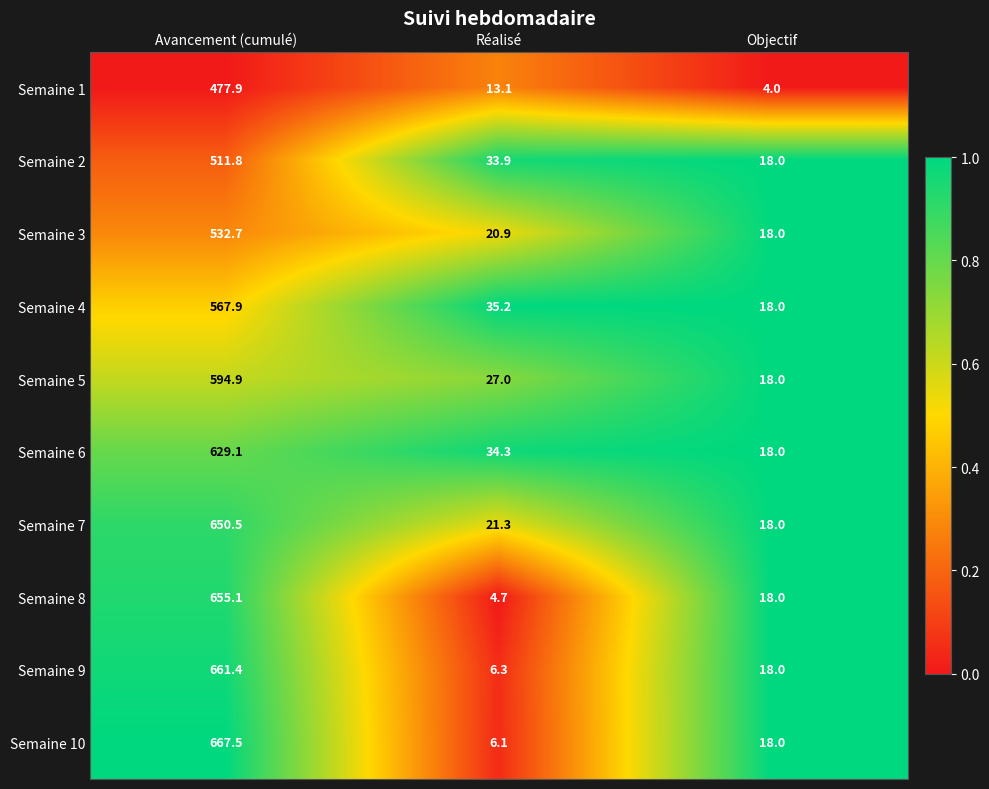

Reading left to right, list all the values displayed in this chart.

Semaine 1: Avancement (cumulé)=477.9	Réalisé=13.1	Objectif=4.0
Semaine 2: Avancement (cumulé)=511.8	Réalisé=33.9	Objectif=18.0
Semaine 3: Avancement (cumulé)=532.7	Réalisé=20.9	Objectif=18.0
Semaine 4: Avancement (cumulé)=567.9	Réalisé=35.2	Objectif=18.0
Semaine 5: Avancement (cumulé)=594.9	Réalisé=27.0	Objectif=18.0
Semaine 6: Avancement (cumulé)=629.1	Réalisé=34.3	Objectif=18.0
Semaine 7: Avancement (cumulé)=650.5	Réalisé=21.3	Objectif=18.0
Semaine 8: Avancement (cumulé)=655.1	Réalisé=4.7	Objectif=18.0
Semaine 9: Avancement (cumulé)=661.4	Réalisé=6.3	Objectif=18.0
Semaine 10: Avancement (cumulé)=667.5	Réalisé=6.1	Objectif=18.0